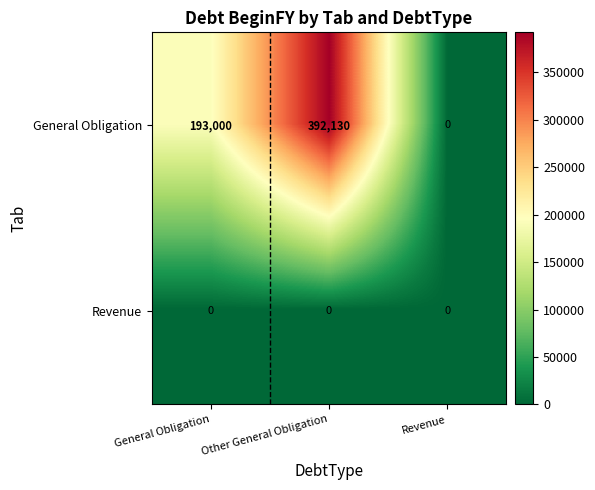

At which category does the chart reach its peak across all series?

Other General Obligation